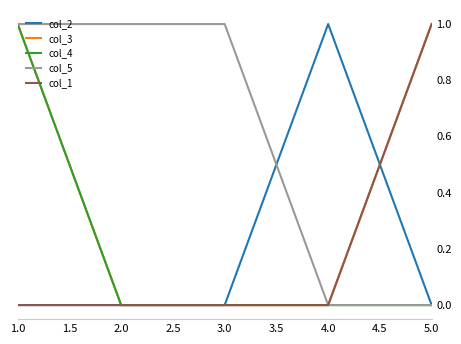

At how many categories does at least one series exceed 0?

5